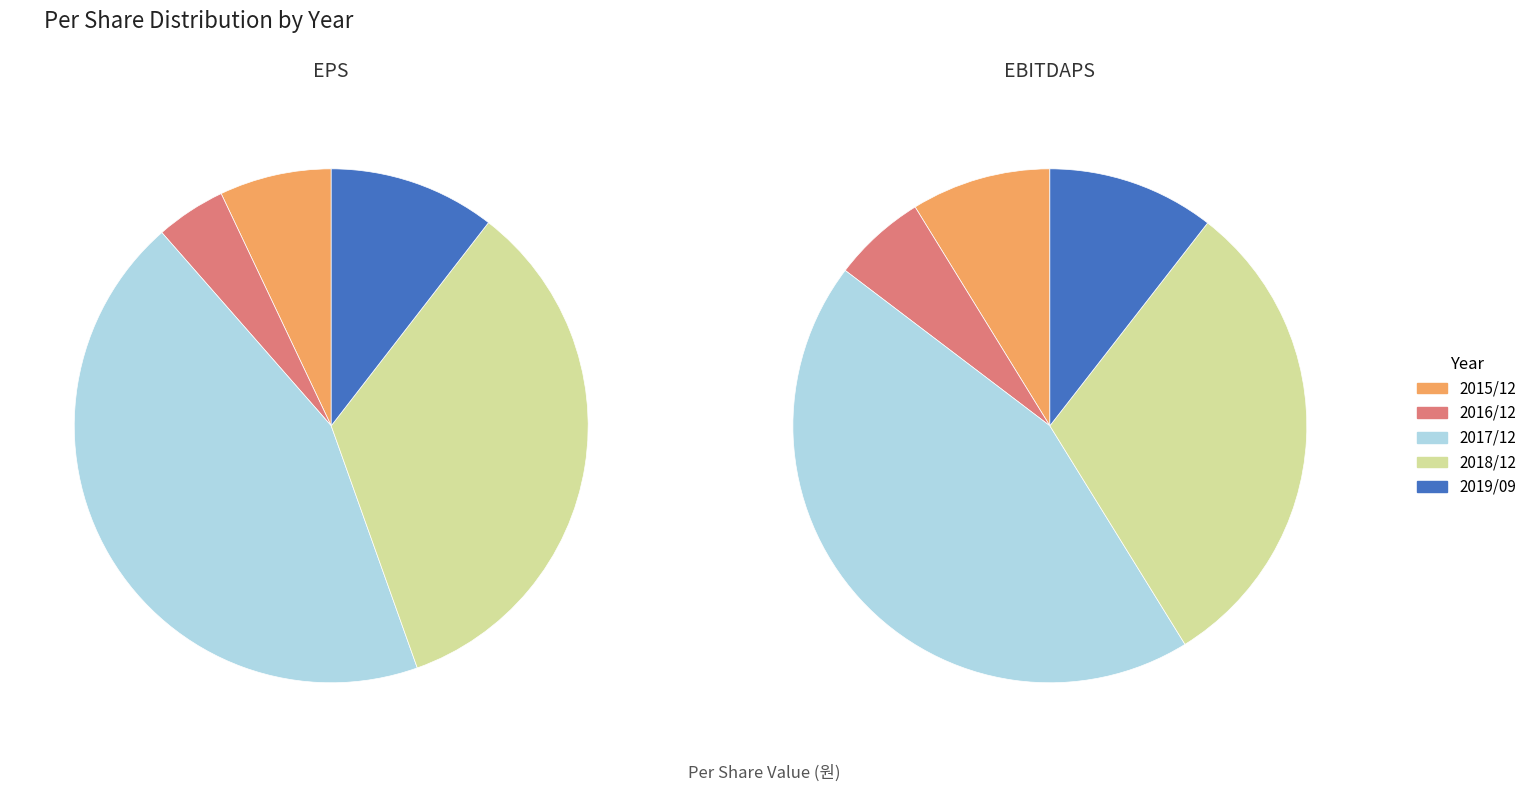

How many slices are in this pie chart?

5